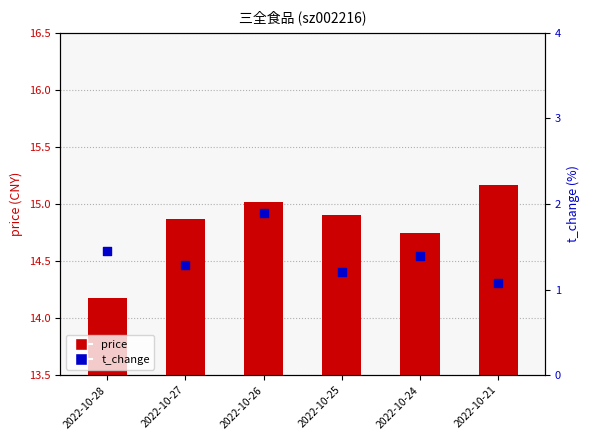

Which series contains the lowest Y value?

t_change